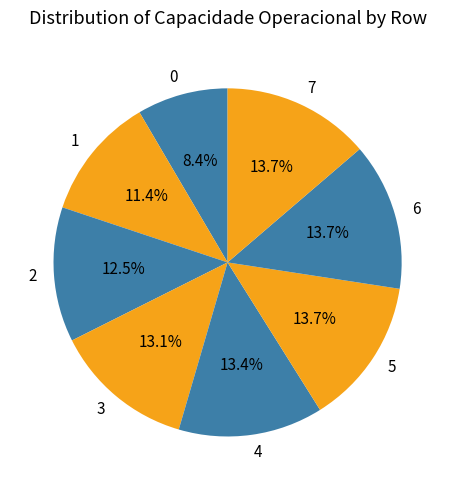

Which has a higher value, 1 or 6?

6